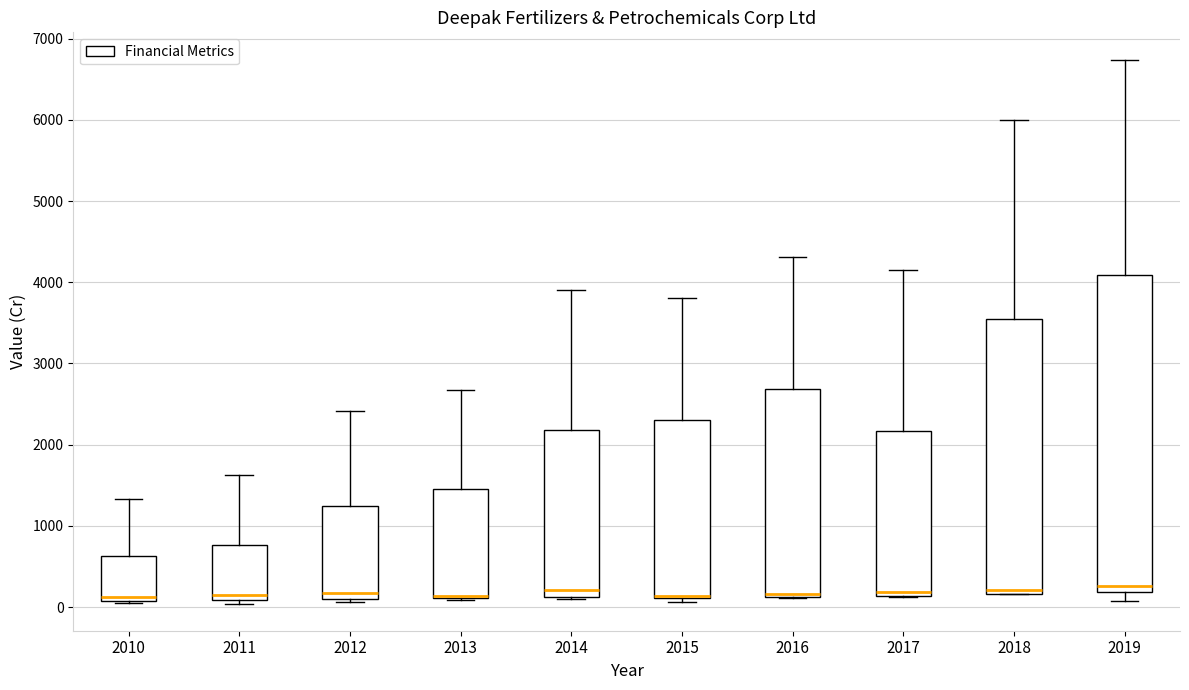

Where is the lower edge of the box at x = 2016 on the y-axis? The values are not printed on the chart, so give them approximately, as read against the axis.

100